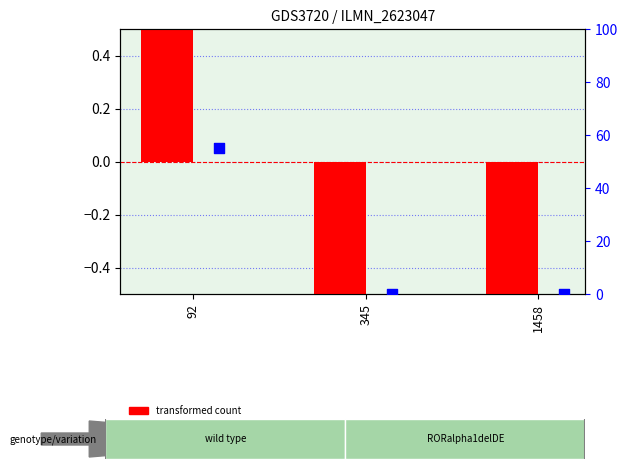

Is the value of transformed count at 92 greater than the value of percentile rank within the sample at 1458?

Yes